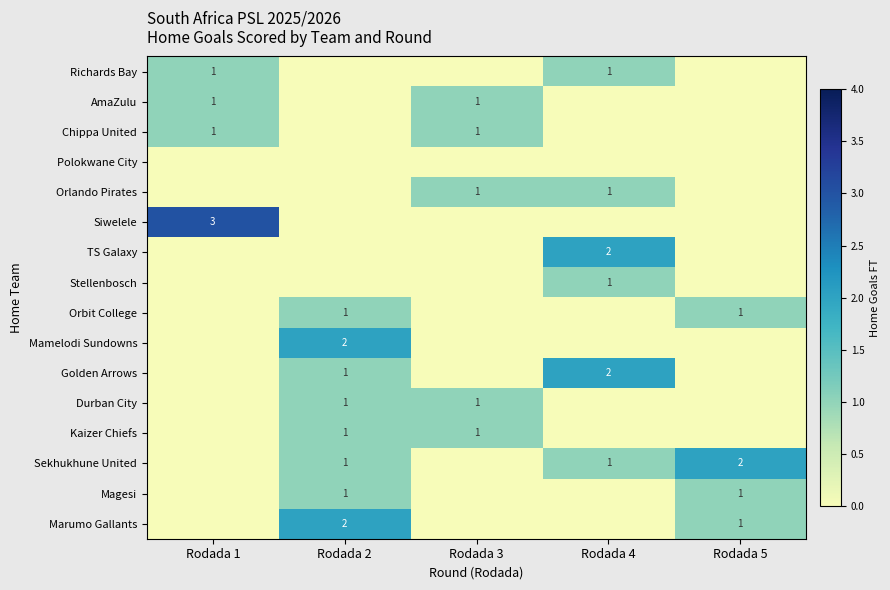

True or false: Siwelele has a value of 3 at Rodada 1.

True